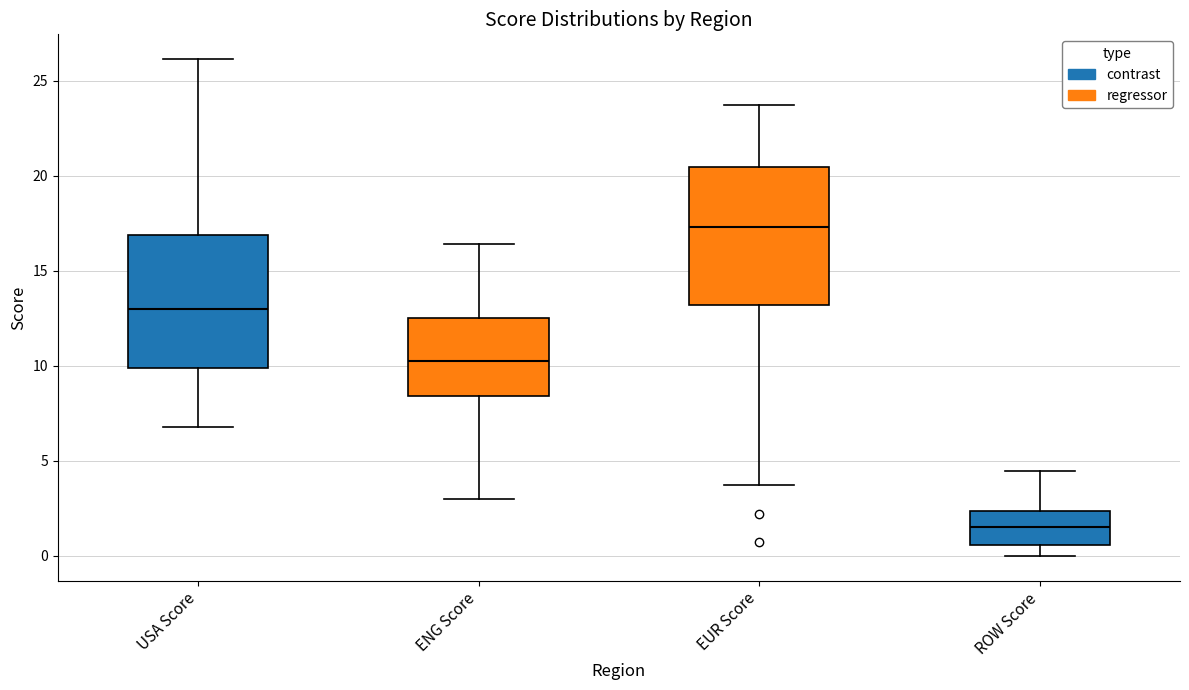

Which box has the highest median line?

EUR Score